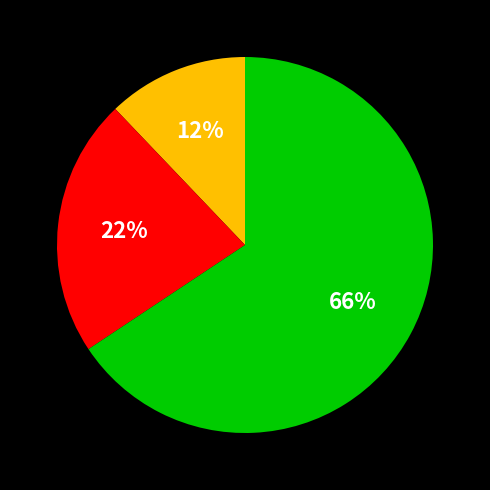

Is there any slice that represents more than half of the pie?

Yes